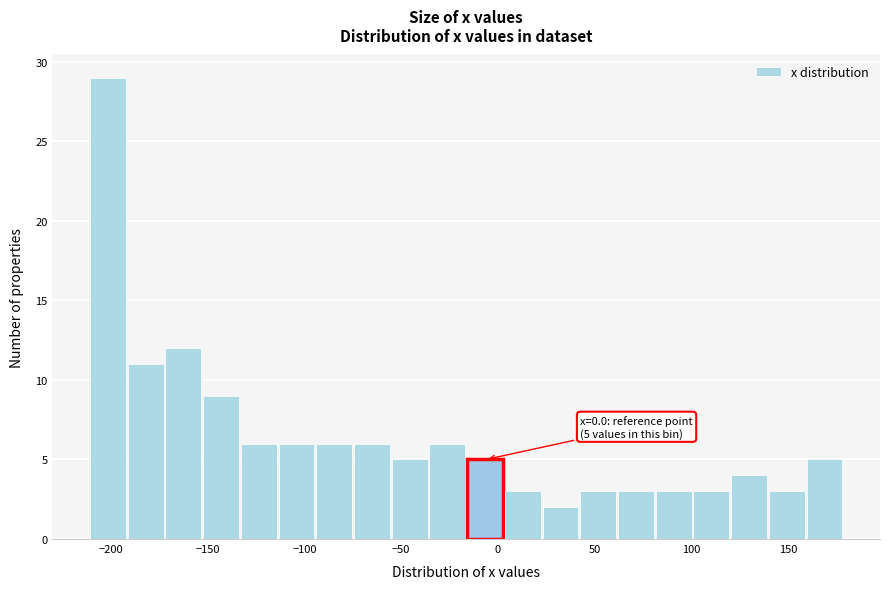

Around what value on the x-axis is the tallest bar? Give the approximate position of its centre, as read against the axis.

-200